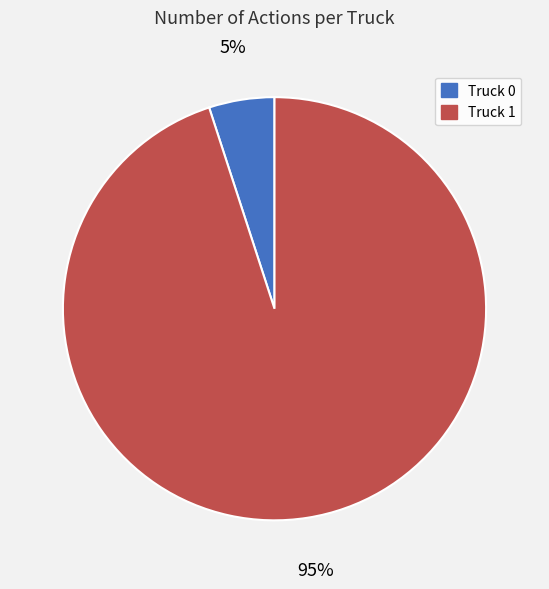

Is Truck 0 the majority of the pie?

No